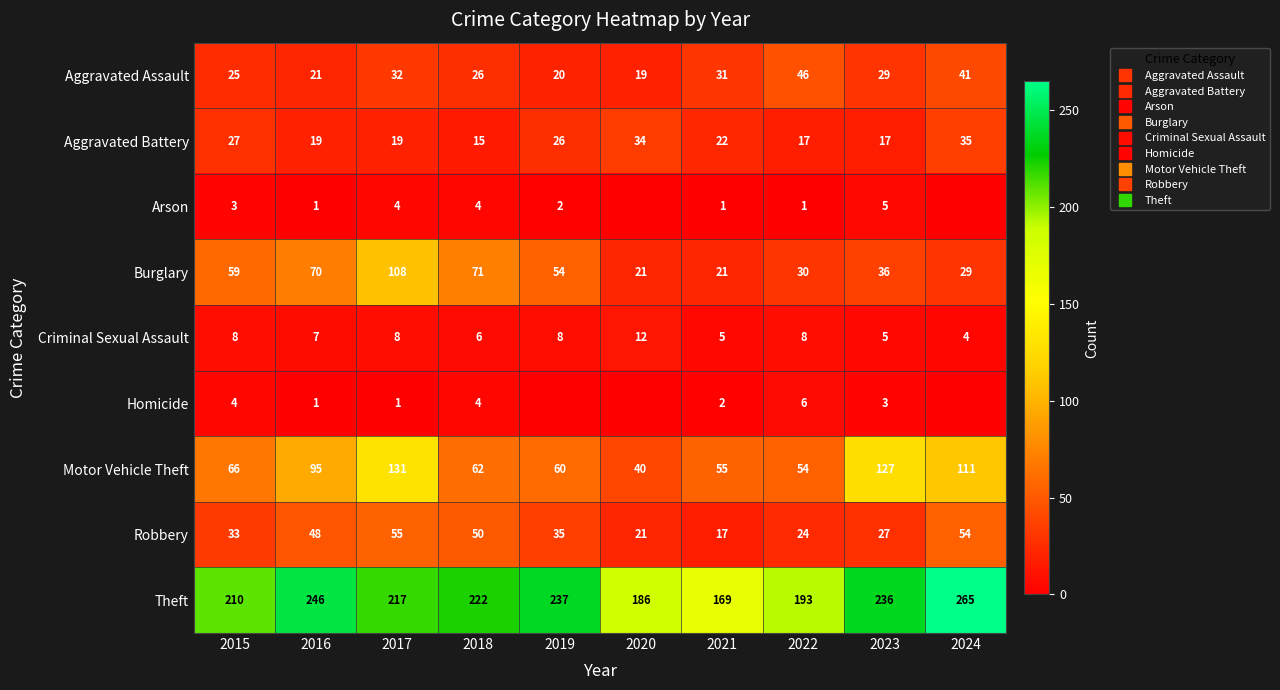

True or false: Criminal Sexual Assault has a value of 1 at 2021.

False